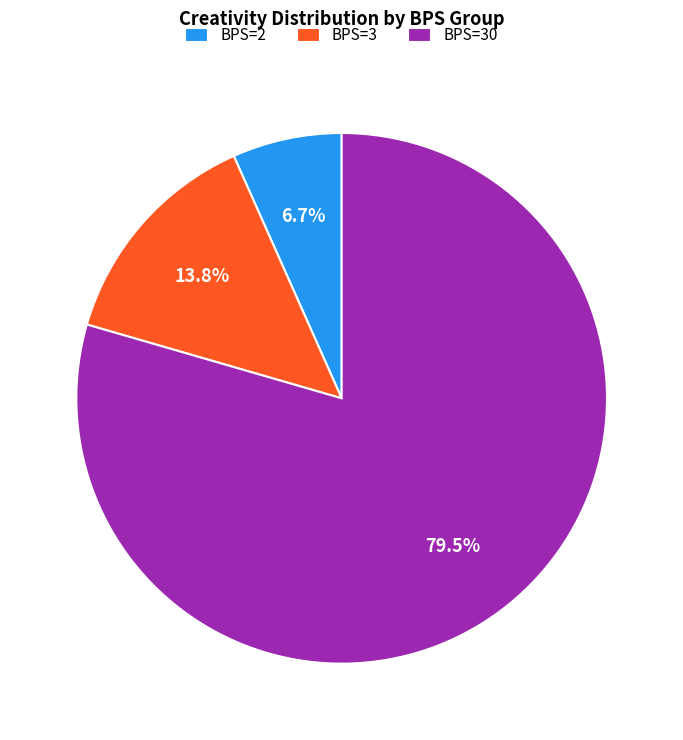

How many slices are in this pie chart?

3